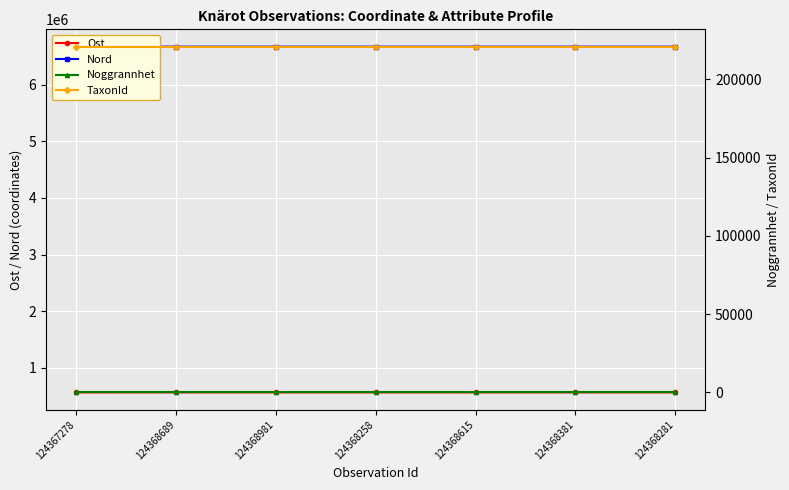

Reading right to left, list all the values displayed in this chart.

Ost: 124368281=560607	124368381=560604	124368615=560611	124368258=560446	124368981=560475	124368689=560587	124367278=560320
Nord: 124368281=6676228	124368381=6676257	124368615=6676376	124368258=6676393	124368981=6676414	124368689=6676392	124367278=6676571
Noggrannhet: 124368281=25	124368381=25	124368615=25	124368258=25	124368981=25	124368689=25	124367278=25
TaxonId: 124368281=220787	124368381=220787	124368615=220787	124368258=220787	124368981=220787	124368689=220787	124367278=220787